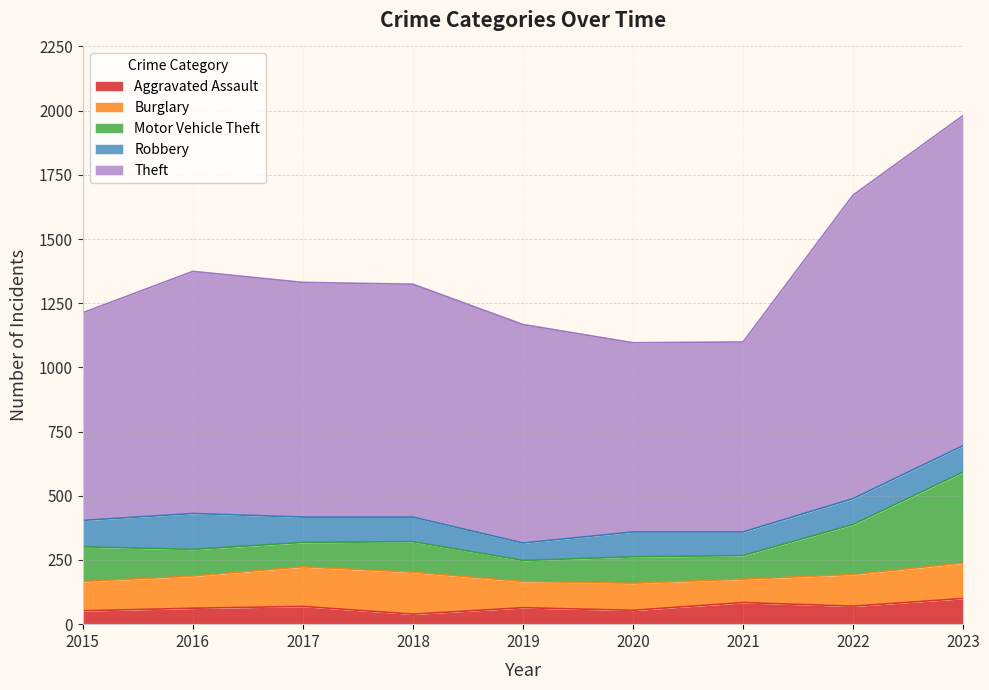

At which category is the sum across all series the highest?

2023